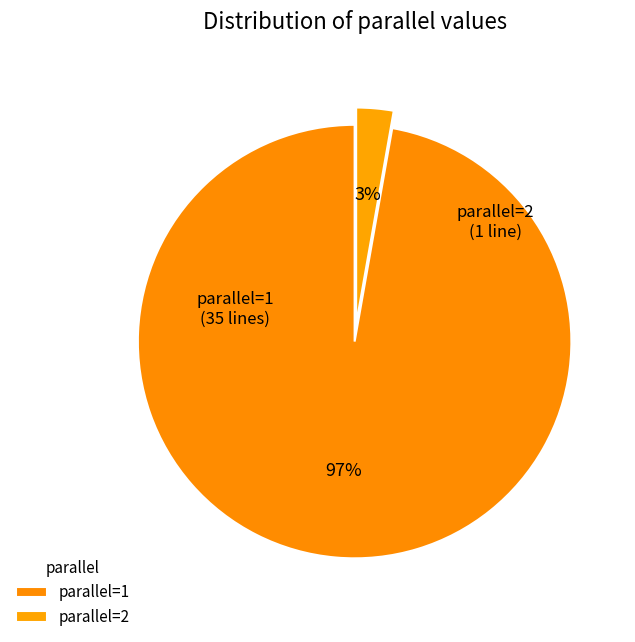

The parallel=2 slice represents 18% of the pie. True or false?

False